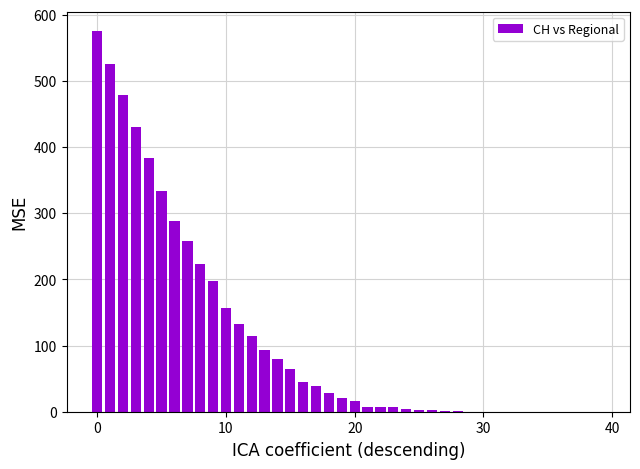

What is the maximum value shown in the chart?

576